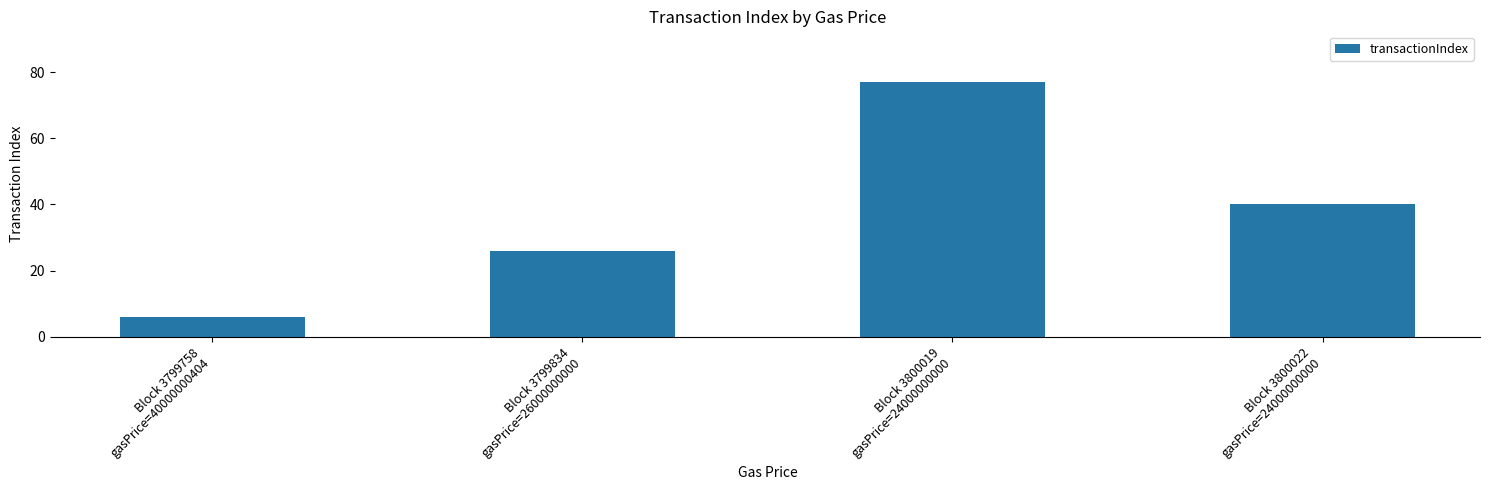

Rank the categories by value from lowest to highest.

Block 3799758
gasPrice=40000000404, Block 3799834
gasPrice=26000000000, Block 3800022
gasPrice=24000000000, Block 3800019
gasPrice=24000000000